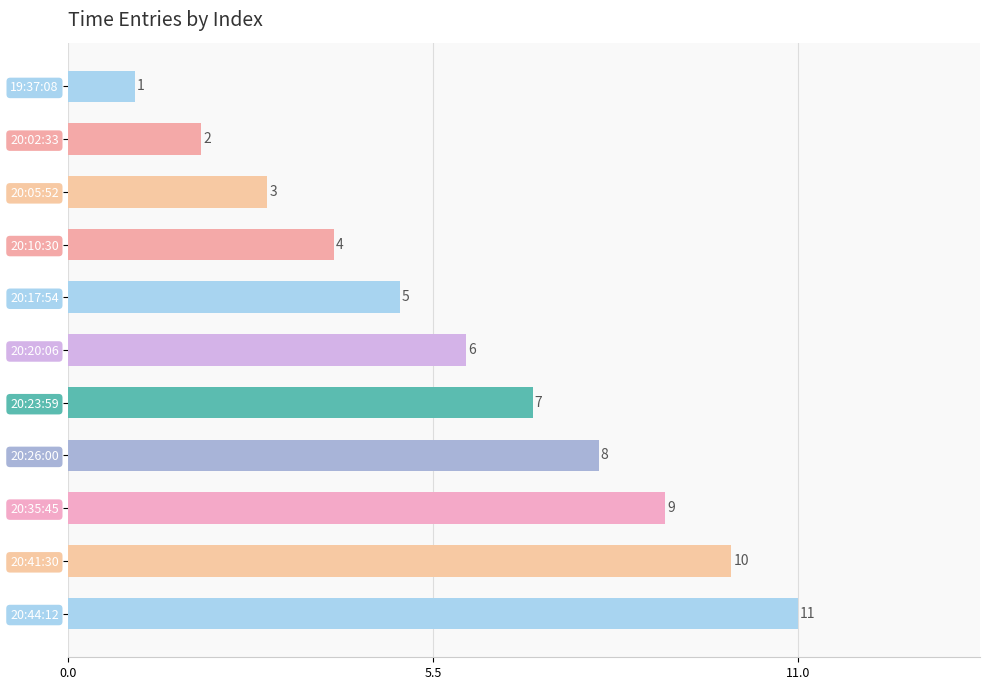

What is the difference between the maximum and minimum values?

10